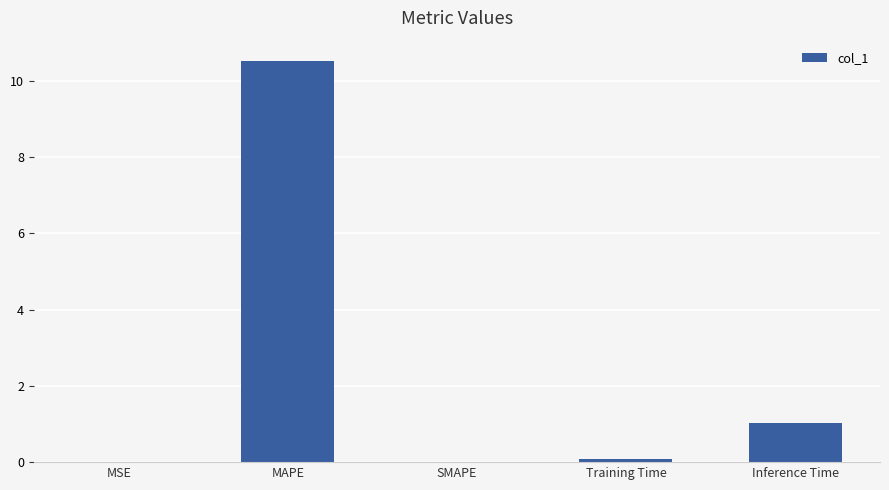

Are the bars horizontal?

No